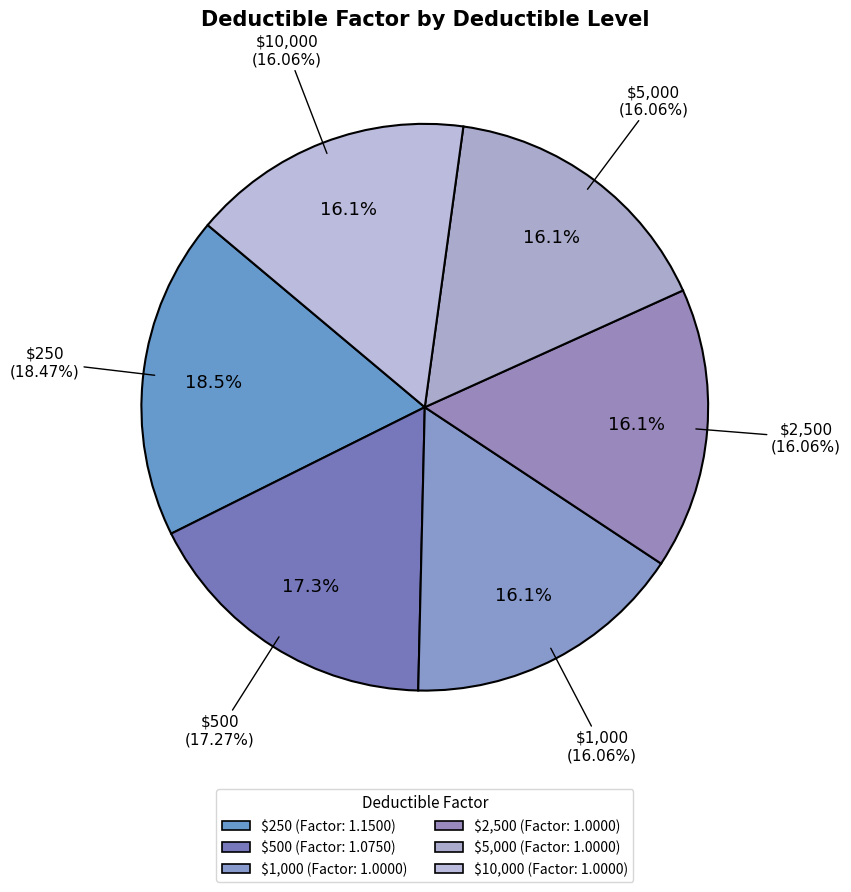

What is the total percentage of $5,000 and $10,000?

32.1%